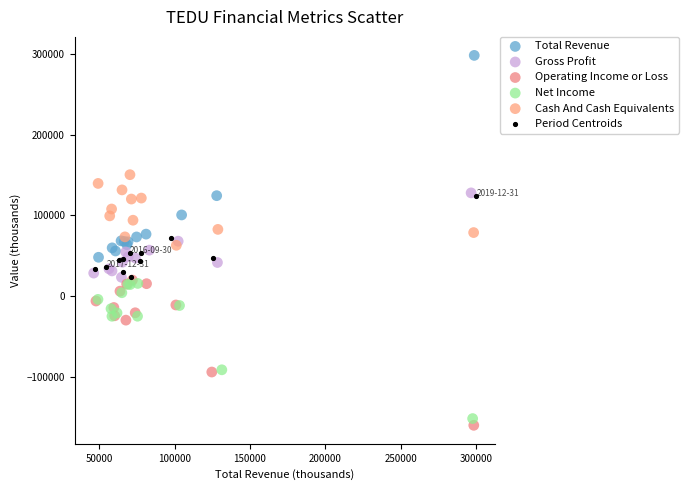

Which series reaches the maximum Y coordinate?

Total Revenue